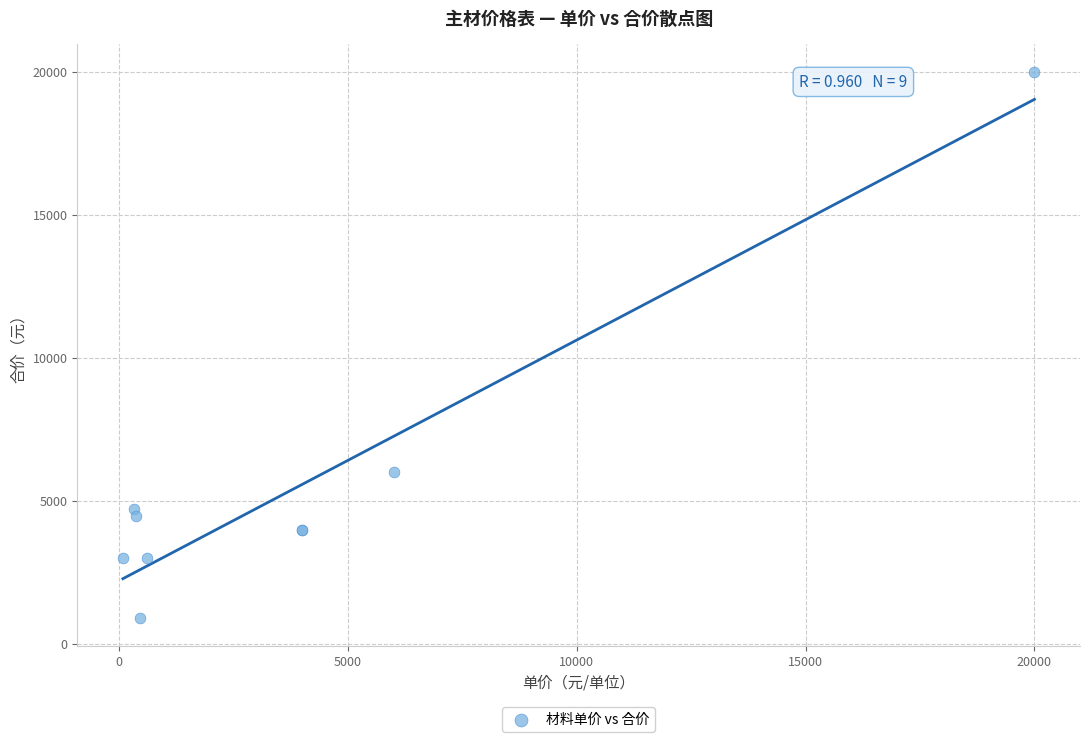

What Y value in the scatter plot is closest to 10450?

6000.0